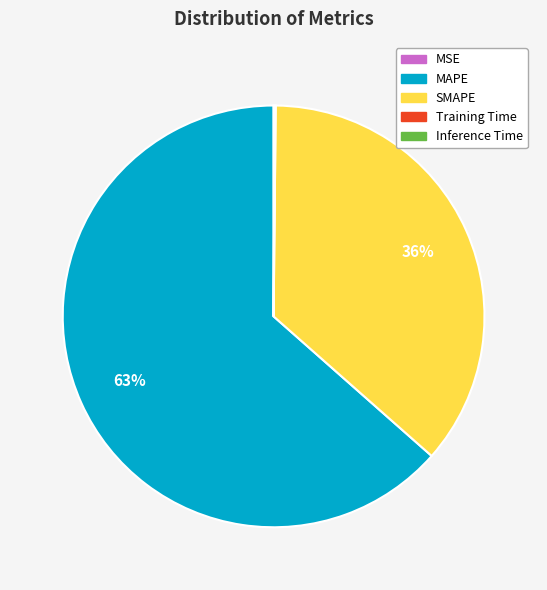

Which has a higher value, SMAPE or MAPE?

MAPE